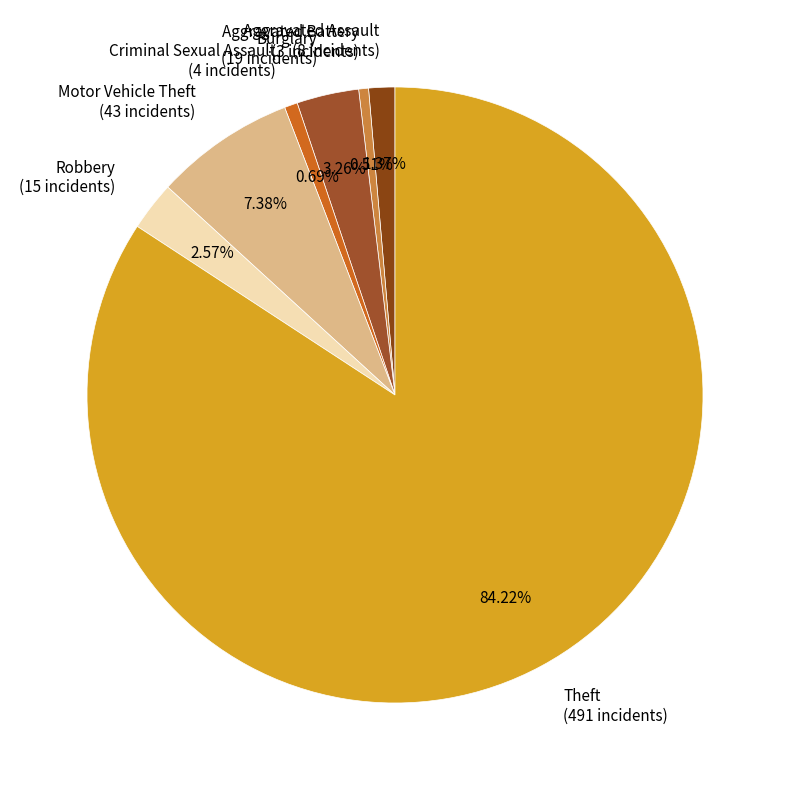

What percentage do Theft and Robbery together represent?

86.8%